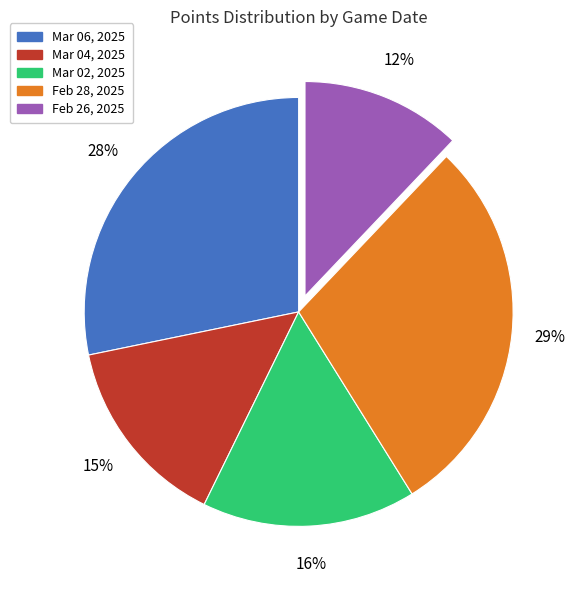

What percentage is the Mar 04, 2025 slice, to the nearest percent?

15%